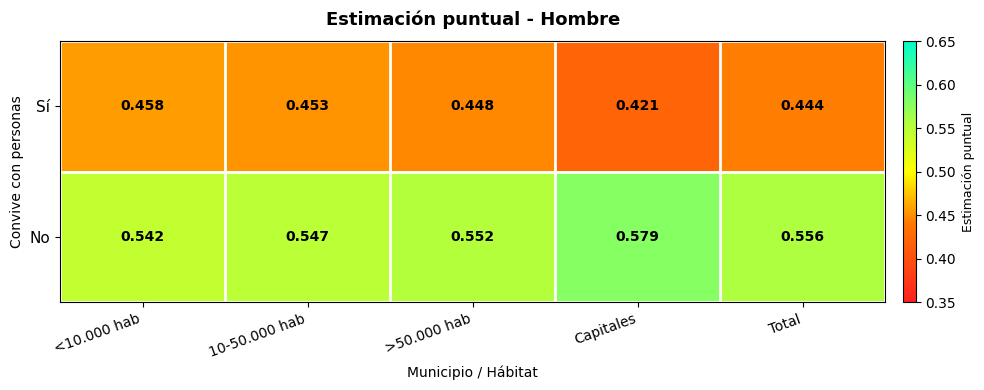

At which category does the chart reach its minimum across all series?

Capitales